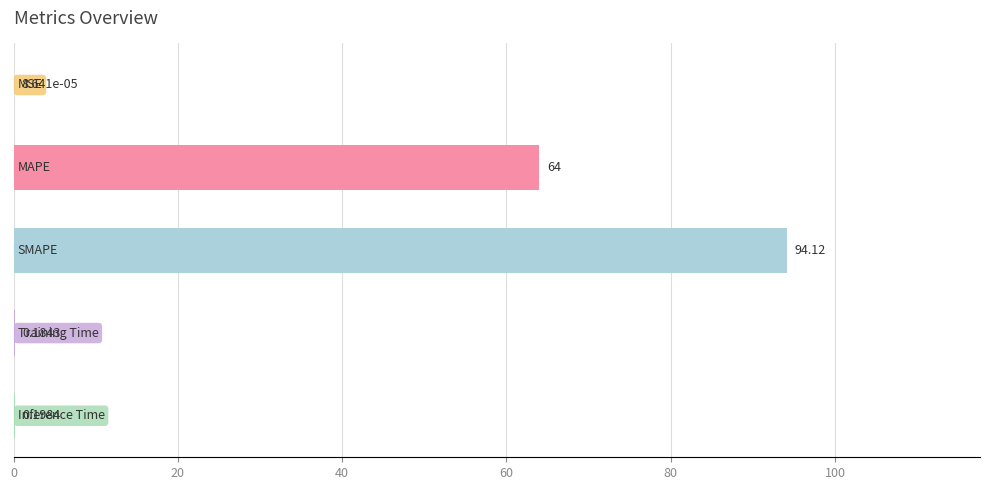

What is the sum of all values?

158.5